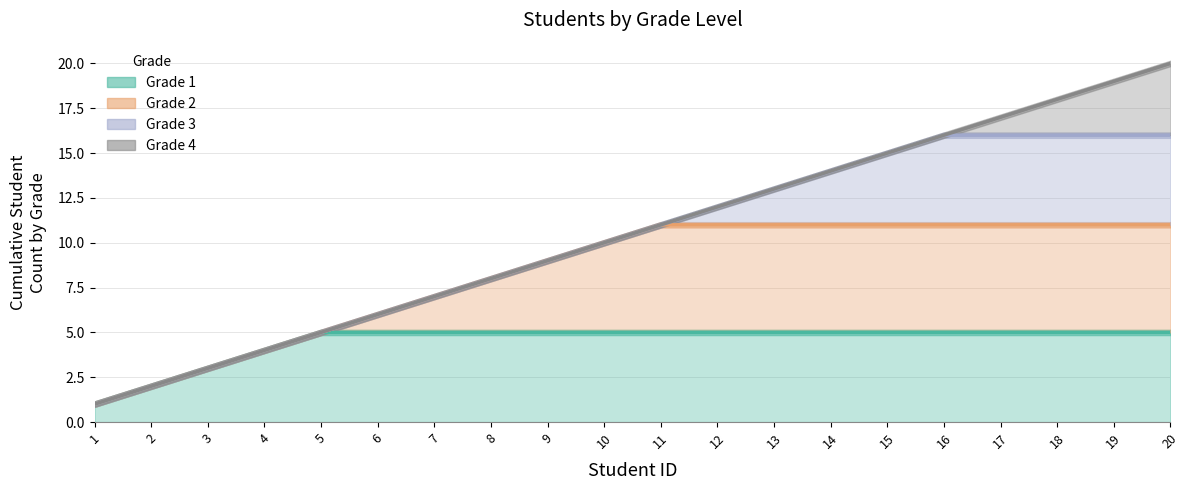

Reading left to right, extract all data points from this chart.

Grade 1: 1=1	2=2	3=3	4=4	5=5	6=5	7=5	8=5	9=5	10=5	11=5	12=5	13=5	14=5	15=5	16=5	17=5	18=5	19=5	20=5
Grade 2: 1=1	2=2	3=3	4=4	5=5	6=6	7=7	8=8	9=9	10=10	11=11	12=11	13=11	14=11	15=11	16=11	17=11	18=11	19=11	20=11
Grade 3: 1=1	2=2	3=3	4=4	5=5	6=6	7=7	8=8	9=9	10=10	11=11	12=12	13=13	14=14	15=15	16=16	17=16	18=16	19=16	20=16
Grade 4: 1=1	2=2	3=3	4=4	5=5	6=6	7=7	8=8	9=9	10=10	11=11	12=12	13=13	14=14	15=15	16=16	17=17	18=18	19=19	20=20